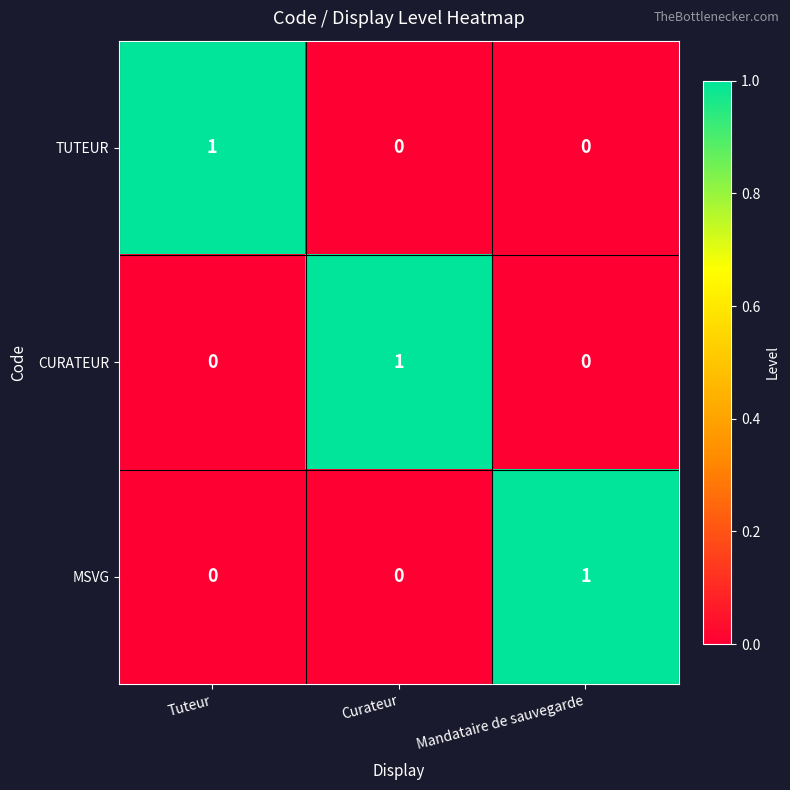

True or false: MSVG has a value of 0 at Tuteur.

True